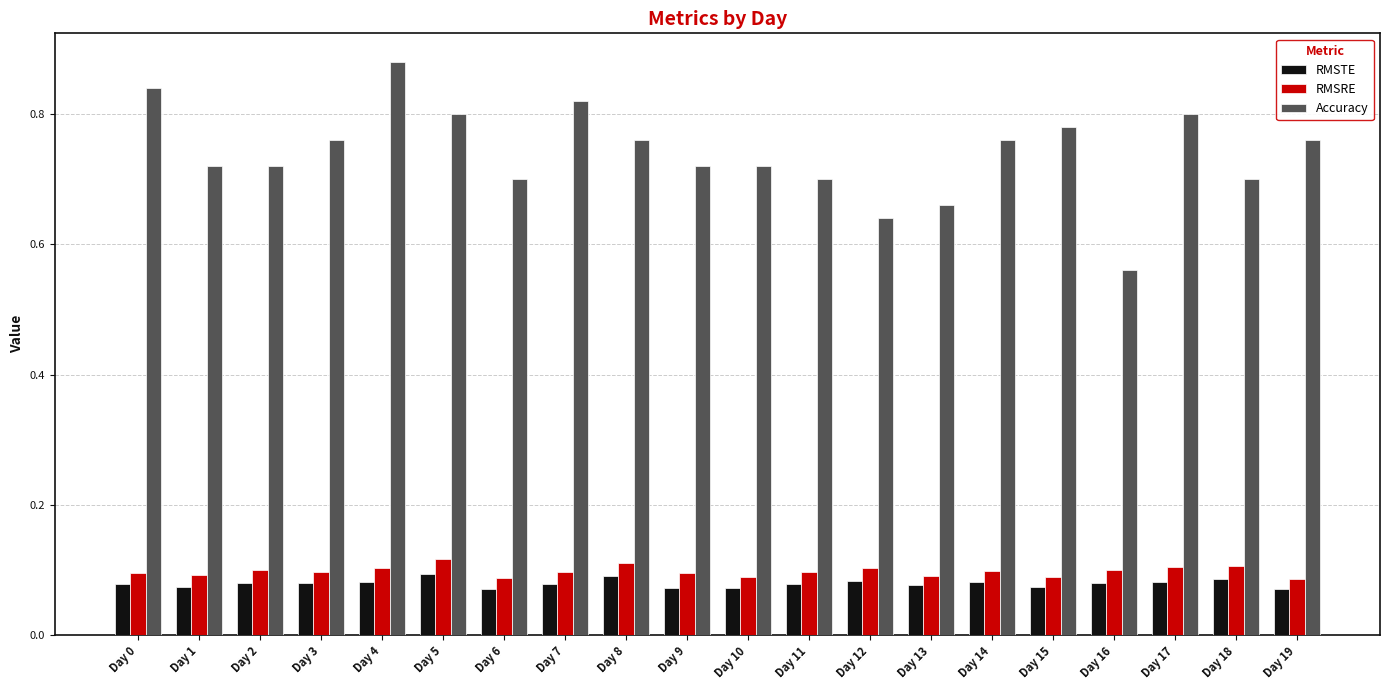

What is the difference between the second highest and minimum values in the Accuracy series?

0.3